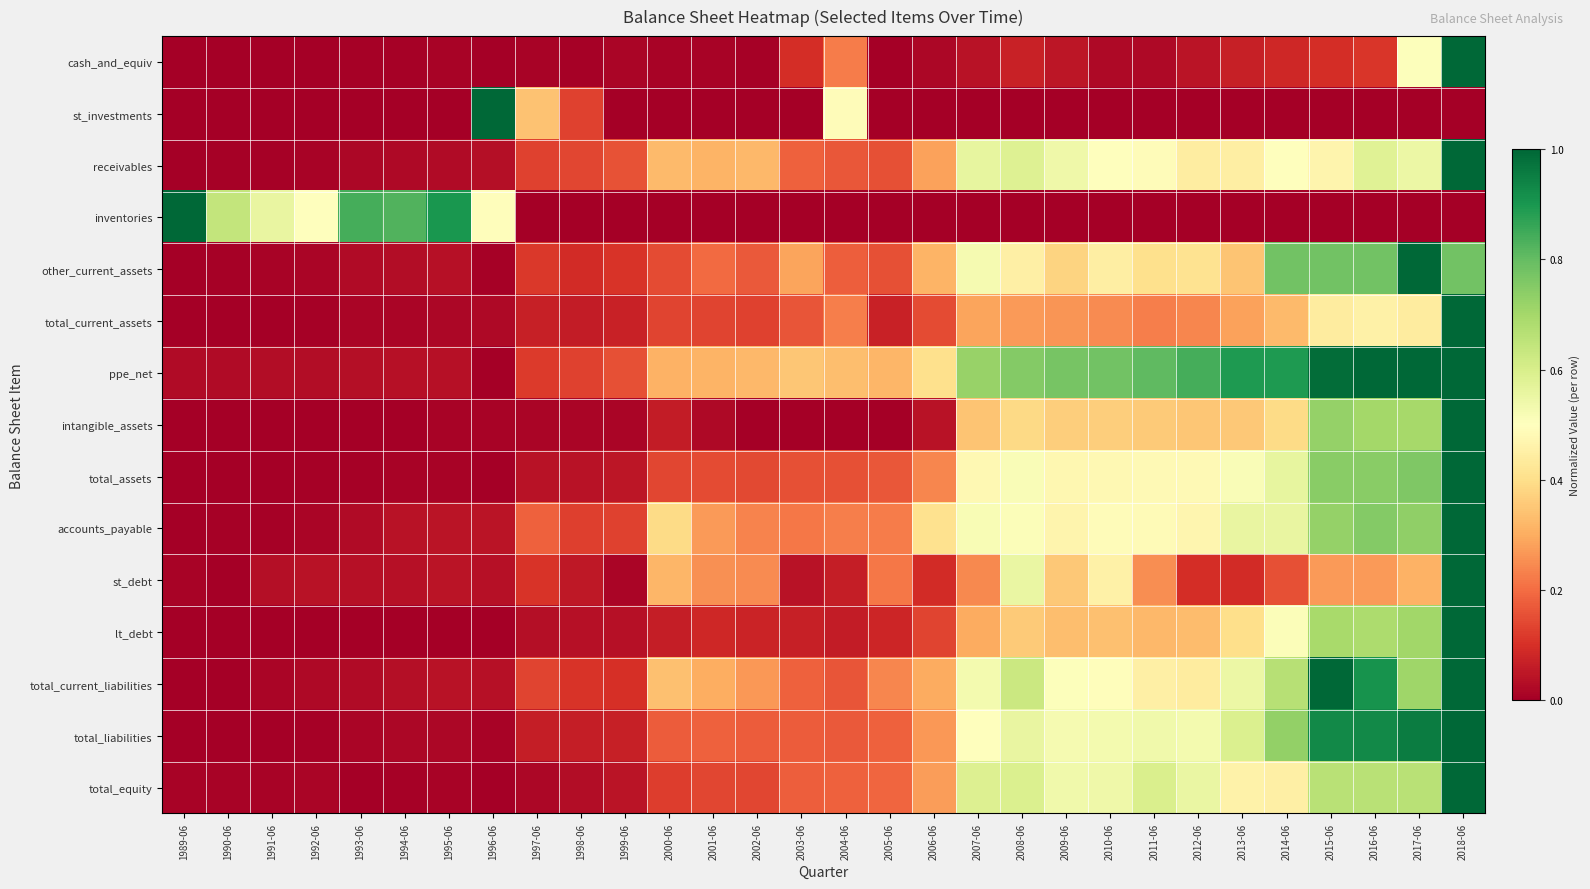

Reading left to right, extract all data points from this chart.

cash_and_equiv: 1989-06=0.0	1990-06=0.0	1991-06=0.0	1992-06=0.0	1993-06=0.0	1994-06=0.0	1995-06=0.0	1996-06=0.0	1997-06=0.0	1998-06=0.0	1999-06=0.0	2000-06=0.0	2001-06=0.0	2002-06=0.0	2003-06=0.1	2004-06=0.2	2005-06=0.0	2006-06=0.0	2007-06=0.0	2008-06=0.1	2009-06=0.0	2010-06=0.0	2011-06=0.0	2012-06=0.0	2013-06=0.1	2014-06=0.1	2015-06=0.1	2016-06=0.1	2017-06=0.5	2018-06=1.0
st_investments: 1989-06=0.0	1990-06=0.0	1991-06=0.0	1992-06=0.0	1993-06=0.0	1994-06=0.0	1995-06=0.0	1996-06=1.0	1997-06=0.3	1998-06=0.1	1999-06=0.0	2000-06=0.0	2001-06=0.0	2002-06=0.0	2003-06=0.0	2004-06=0.5	2005-06=0.0	2006-06=0.0	2007-06=0.0	2008-06=0.0	2009-06=0.0	2010-06=0.0	2011-06=0.0	2012-06=0.0	2013-06=0.0	2014-06=0.0	2015-06=0.0	2016-06=0.0	2017-06=0.0	2018-06=0.0
receivables: 1989-06=0.0	1990-06=0.0	1991-06=0.0	1992-06=0.0	1993-06=0.0	1994-06=0.0	1995-06=0.0	1996-06=0.0	1997-06=0.1	1998-06=0.1	1999-06=0.2	2000-06=0.3	2001-06=0.3	2002-06=0.3	2003-06=0.2	2004-06=0.2	2005-06=0.2	2006-06=0.3	2007-06=0.6	2008-06=0.6	2009-06=0.5	2010-06=0.5	2011-06=0.5	2012-06=0.4	2013-06=0.4	2014-06=0.5	2015-06=0.5	2016-06=0.6	2017-06=0.5	2018-06=1.0
inventories: 1989-06=1.0	1990-06=0.6	1991-06=0.6	1992-06=0.5	1993-06=0.8	1994-06=0.8	1995-06=0.9	1996-06=0.5	1997-06=0.0	1998-06=0.0	1999-06=0.0	2000-06=0.0	2001-06=0.0	2002-06=0.0	2003-06=0.0	2004-06=0.0	2005-06=0.0	2006-06=0.0	2007-06=0.0	2008-06=0.0	2009-06=0.0	2010-06=0.0	2011-06=0.0	2012-06=0.0	2013-06=0.0	2014-06=0.0	2015-06=0.0	2016-06=0.0	2017-06=0.0	2018-06=0.0
other_current_assets: 1989-06=0.0	1990-06=0.0	1991-06=0.0	1992-06=0.0	1993-06=0.0	1994-06=0.0	1995-06=0.0	1996-06=0.0	1997-06=0.1	1998-06=0.1	1999-06=0.1	2000-06=0.1	2001-06=0.2	2002-06=0.2	2003-06=0.3	2004-06=0.2	2005-06=0.2	2006-06=0.3	2007-06=0.5	2008-06=0.5	2009-06=0.4	2010-06=0.4	2011-06=0.4	2012-06=0.4	2013-06=0.3	2014-06=0.8	2015-06=0.8	2016-06=0.8	2017-06=1.0	2018-06=0.8
total_current_assets: 1989-06=0.0	1990-06=0.0	1991-06=0.0	1992-06=0.0	1993-06=0.0	1994-06=0.0	1995-06=0.0	1996-06=0.0	1997-06=0.1	1998-06=0.1	1999-06=0.1	2000-06=0.1	2001-06=0.1	2002-06=0.1	2003-06=0.2	2004-06=0.2	2005-06=0.1	2006-06=0.1	2007-06=0.3	2008-06=0.3	2009-06=0.3	2010-06=0.2	2011-06=0.2	2012-06=0.2	2013-06=0.3	2014-06=0.3	2015-06=0.4	2016-06=0.5	2017-06=0.4	2018-06=1.0
ppe_net: 1989-06=0.0	1990-06=0.0	1991-06=0.0	1992-06=0.0	1993-06=0.0	1994-06=0.0	1995-06=0.0	1996-06=0.0	1997-06=0.1	1998-06=0.1	1999-06=0.2	2000-06=0.3	2001-06=0.3	2002-06=0.3	2003-06=0.4	2004-06=0.3	2005-06=0.3	2006-06=0.4	2007-06=0.7	2008-06=0.8	2009-06=0.8	2010-06=0.8	2011-06=0.8	2012-06=0.8	2013-06=0.9	2014-06=0.9	2015-06=1.0	2016-06=1.0	2017-06=1.0	2018-06=1.0
intangible_assets: 1989-06=0.0	1990-06=0.0	1991-06=0.0	1992-06=0.0	1993-06=0.0	1994-06=0.0	1995-06=0.0	1996-06=0.0	1997-06=0.0	1998-06=0.0	1999-06=0.0	2000-06=0.1	2001-06=0.0	2002-06=0.0	2003-06=0.0	2004-06=0.0	2005-06=0.0	2006-06=0.0	2007-06=0.3	2008-06=0.4	2009-06=0.4	2010-06=0.4	2011-06=0.4	2012-06=0.3	2013-06=0.4	2014-06=0.4	2015-06=0.7	2016-06=0.7	2017-06=0.7	2018-06=1.0
total_assets: 1989-06=0.0	1990-06=0.0	1991-06=0.0	1992-06=0.0	1993-06=0.0	1994-06=0.0	1995-06=0.0	1996-06=0.0	1997-06=0.0	1998-06=0.0	1999-06=0.0	2000-06=0.1	2001-06=0.1	2002-06=0.1	2003-06=0.2	2004-06=0.2	2005-06=0.2	2006-06=0.2	2007-06=0.5	2008-06=0.5	2009-06=0.5	2010-06=0.5	2011-06=0.5	2012-06=0.5	2013-06=0.5	2014-06=0.6	2015-06=0.7	2016-06=0.7	2017-06=0.8	2018-06=1.0
accounts_payable: 1989-06=0.0	1990-06=0.0	1991-06=0.0	1992-06=0.0	1993-06=0.0	1994-06=0.0	1995-06=0.0	1996-06=0.0	1997-06=0.2	1998-06=0.1	1999-06=0.1	2000-06=0.4	2001-06=0.3	2002-06=0.2	2003-06=0.2	2004-06=0.2	2005-06=0.2	2006-06=0.4	2007-06=0.5	2008-06=0.5	2009-06=0.5	2010-06=0.5	2011-06=0.5	2012-06=0.5	2013-06=0.6	2014-06=0.6	2015-06=0.7	2016-06=0.8	2017-06=0.7	2018-06=1.0
st_debt: 1989-06=0.0	1990-06=0.0	1991-06=0.0	1992-06=0.0	1993-06=0.0	1994-06=0.0	1995-06=0.0	1996-06=0.0	1997-06=0.1	1998-06=0.1	1999-06=0.0	2000-06=0.3	2001-06=0.3	2002-06=0.2	2003-06=0.0	2004-06=0.1	2005-06=0.2	2006-06=0.1	2007-06=0.2	2008-06=0.6	2009-06=0.4	2010-06=0.5	2011-06=0.3	2012-06=0.1	2013-06=0.1	2014-06=0.2	2015-06=0.3	2016-06=0.3	2017-06=0.3	2018-06=1.0
lt_debt: 1989-06=0.0	1990-06=0.0	1991-06=0.0	1992-06=0.0	1993-06=0.0	1994-06=0.0	1995-06=0.0	1996-06=0.0	1997-06=0.0	1998-06=0.0	1999-06=0.0	2000-06=0.1	2001-06=0.1	2002-06=0.1	2003-06=0.1	2004-06=0.1	2005-06=0.1	2006-06=0.1	2007-06=0.3	2008-06=0.4	2009-06=0.3	2010-06=0.3	2011-06=0.3	2012-06=0.3	2013-06=0.4	2014-06=0.5	2015-06=0.7	2016-06=0.7	2017-06=0.7	2018-06=1.0
total_current_liabilities: 1989-06=0.0	1990-06=0.0	1991-06=0.0	1992-06=0.0	1993-06=0.0	1994-06=0.0	1995-06=0.0	1996-06=0.0	1997-06=0.1	1998-06=0.1	1999-06=0.1	2000-06=0.3	2001-06=0.3	2002-06=0.3	2003-06=0.2	2004-06=0.2	2005-06=0.2	2006-06=0.3	2007-06=0.5	2008-06=0.6	2009-06=0.5	2010-06=0.5	2011-06=0.5	2012-06=0.4	2013-06=0.5	2014-06=0.7	2015-06=1.0	2016-06=0.9	2017-06=0.7	2018-06=1.0
total_liabilities: 1989-06=0.0	1990-06=0.0	1991-06=0.0	1992-06=0.0	1993-06=0.0	1994-06=0.0	1995-06=0.0	1996-06=0.0	1997-06=0.1	1998-06=0.1	1999-06=0.1	2000-06=0.2	2001-06=0.2	2002-06=0.2	2003-06=0.2	2004-06=0.2	2005-06=0.2	2006-06=0.3	2007-06=0.5	2008-06=0.6	2009-06=0.5	2010-06=0.5	2011-06=0.5	2012-06=0.5	2013-06=0.6	2014-06=0.7	2015-06=0.9	2016-06=0.9	2017-06=1.0	2018-06=1.0
total_equity: 1989-06=0.0	1990-06=0.0	1991-06=0.0	1992-06=0.0	1993-06=0.0	1994-06=0.0	1995-06=0.0	1996-06=0.0	1997-06=0.0	1998-06=0.0	1999-06=0.0	2000-06=0.1	2001-06=0.1	2002-06=0.1	2003-06=0.2	2004-06=0.2	2005-06=0.2	2006-06=0.3	2007-06=0.6	2008-06=0.6	2009-06=0.5	2010-06=0.5	2011-06=0.6	2012-06=0.6	2013-06=0.5	2014-06=0.5	2015-06=0.7	2016-06=0.7	2017-06=0.7	2018-06=1.0